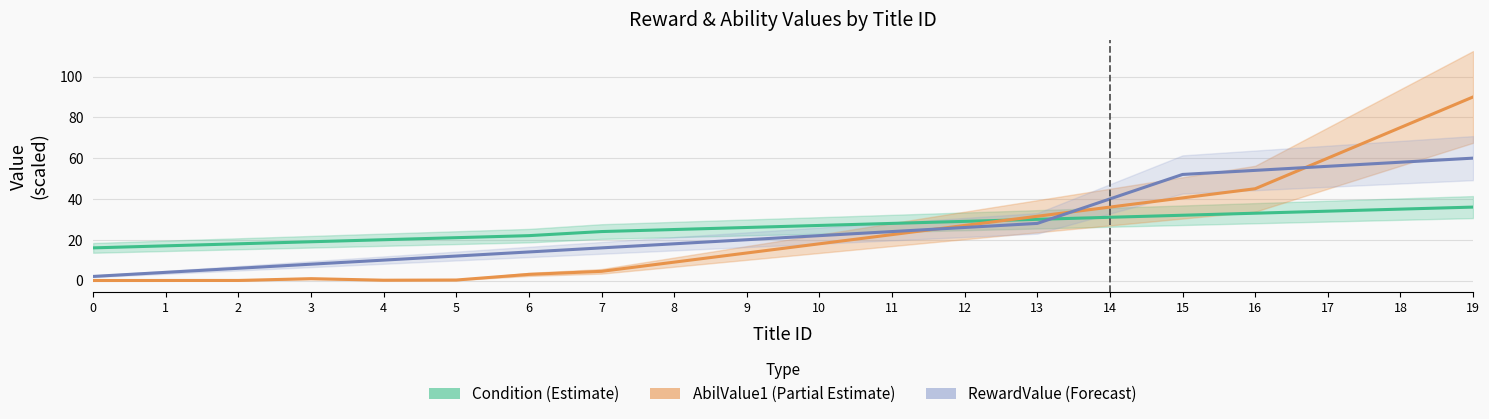

What is the difference between the highest and lowest values at 5?

20.8